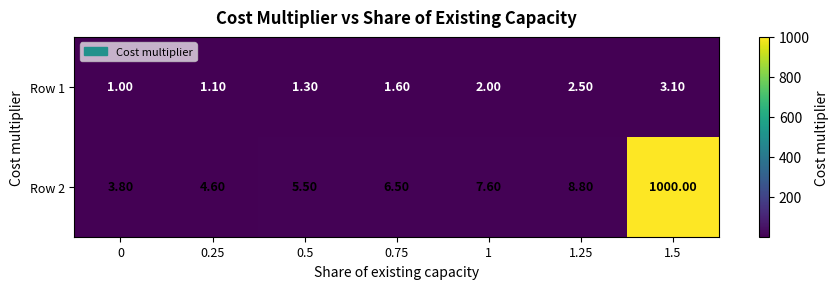

What is the average value of the Row 2 series?

148.1